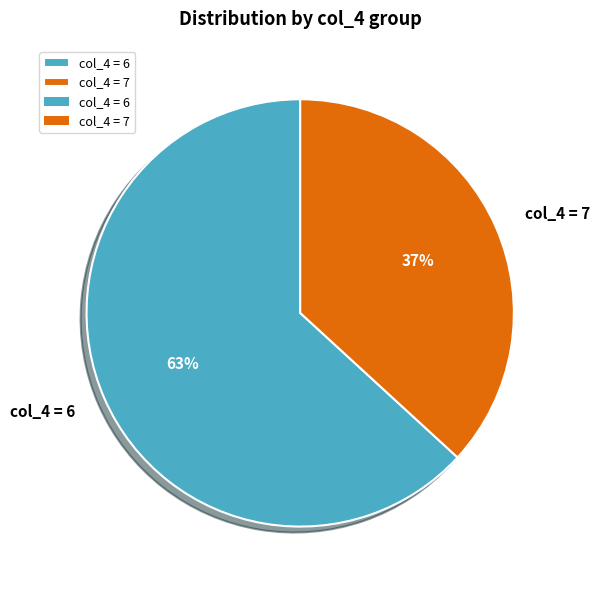

What is the ratio of the value at col_4 = 6 to the value at col_4 = 7?

1.7